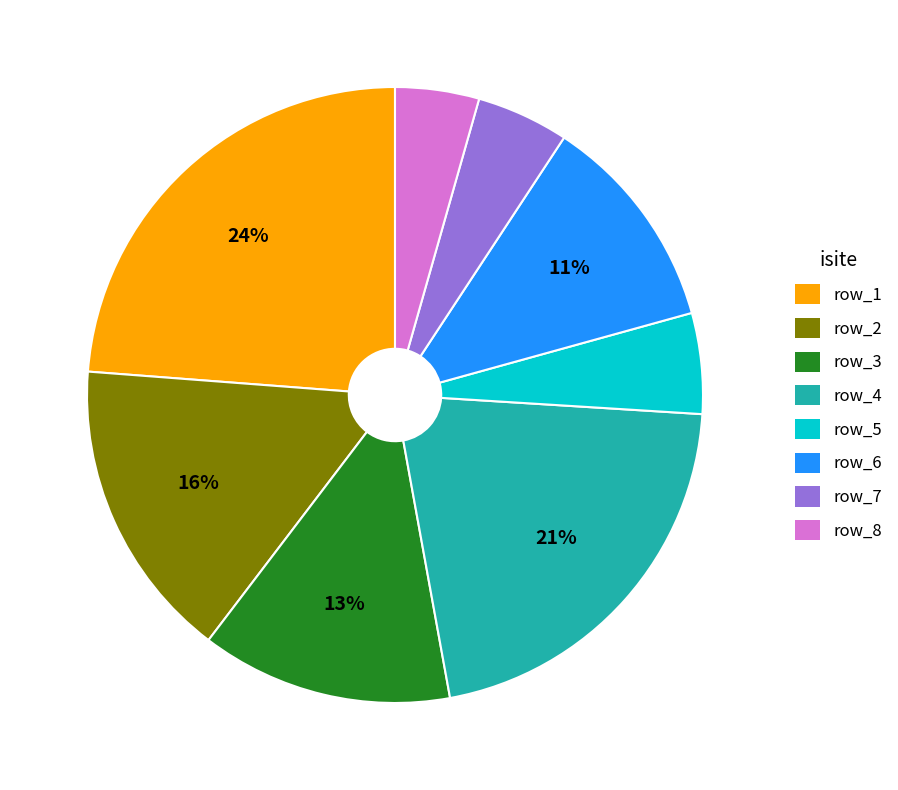

Is there a majority slice in this chart?

No